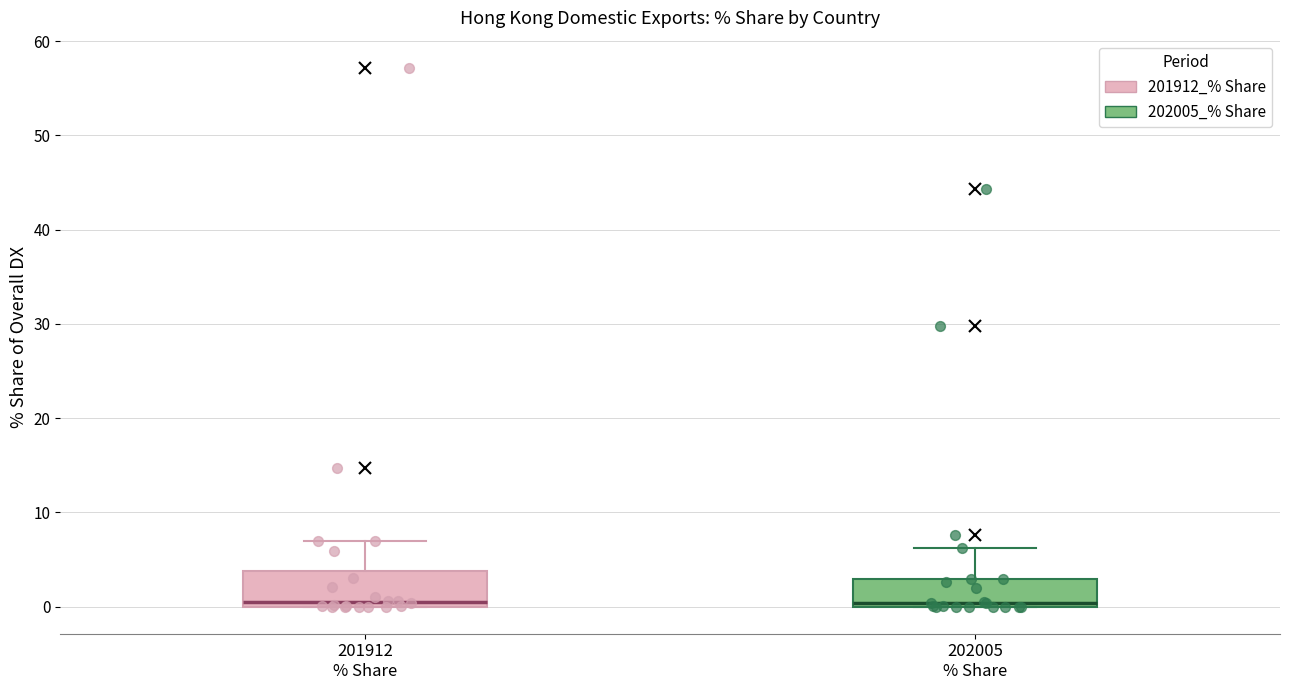

Reading left to right, read every box against the y-axis: the position of its median line, the range the box covers, and the ends of its whiskers. The values are not printed on the chart, so give them approximately, as read against the axis.

201912 % Share: median 0 (just above the box's lower edge), box 0 to 4, whiskers 0 to 7
202005 % Share: median 0 (just above the box's lower edge), box 0 to 3, whiskers 0 to 6